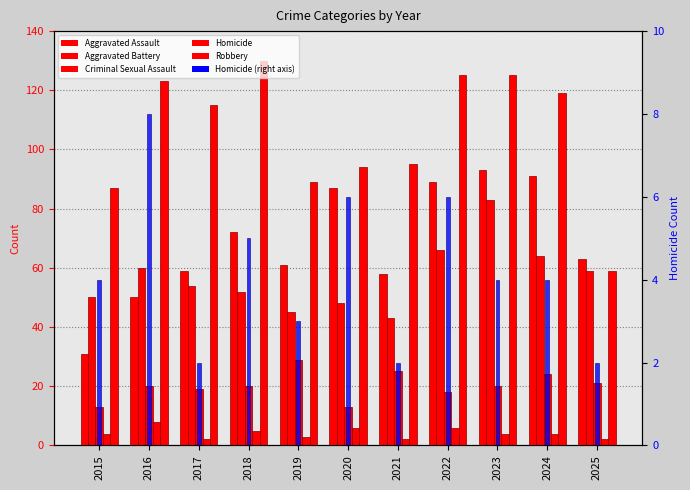

What are all the series names shown in the legend?

Aggravated Assault, Aggravated Battery, Criminal Sexual Assault, Homicide, Robbery, Homicide (right)